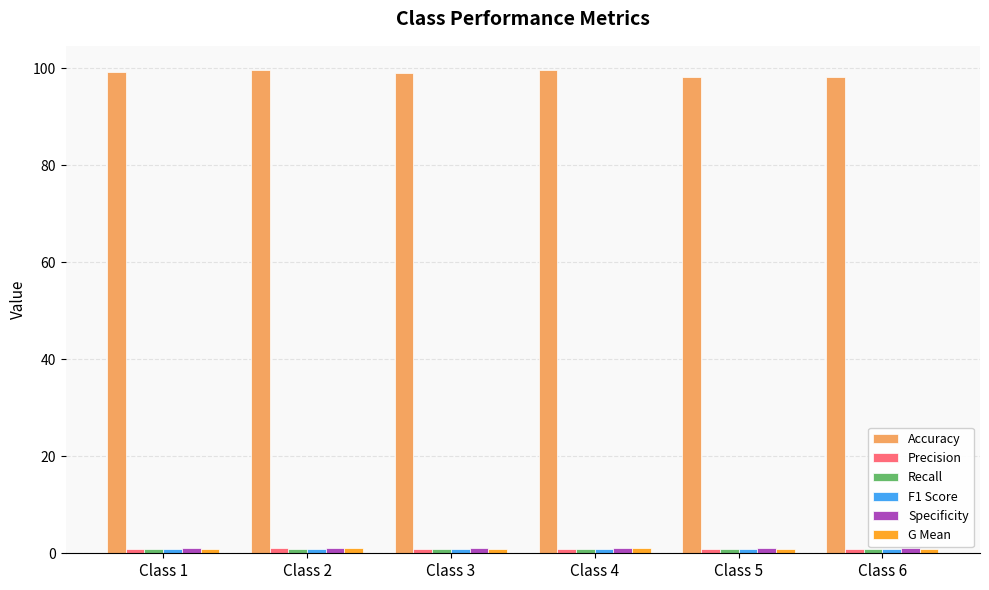

Does the chart contain any negative values?

No